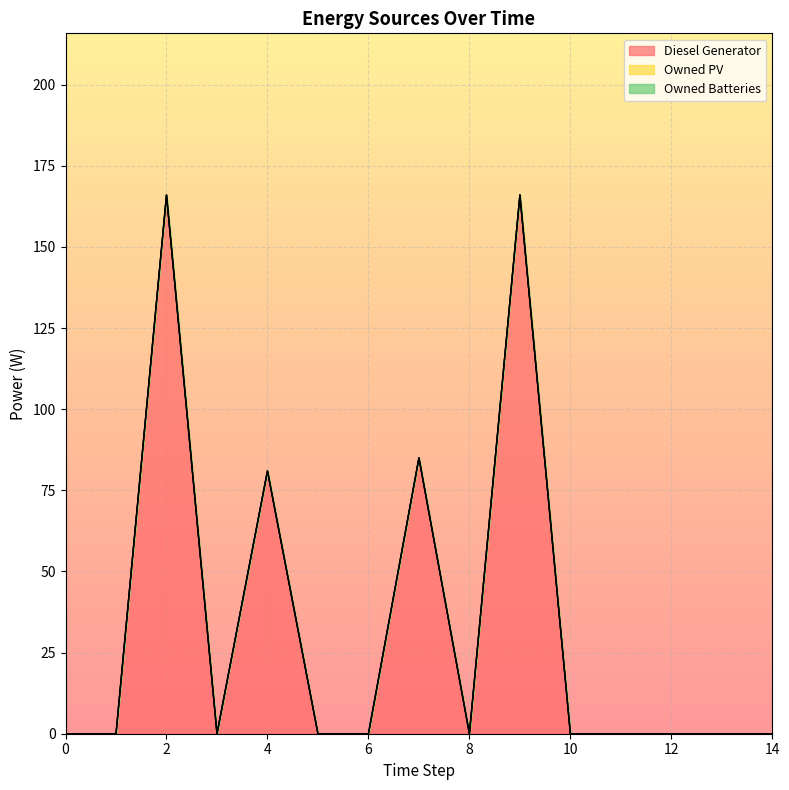

How many interior local peaks does the Diesel Generator series have?

4